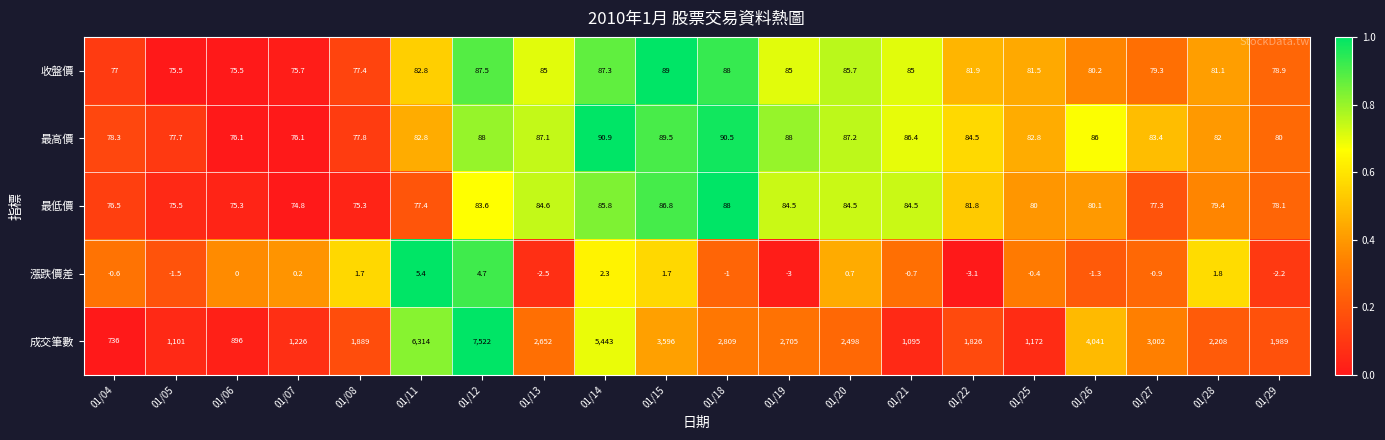

At which category is the sum across all series the highest?

01/12